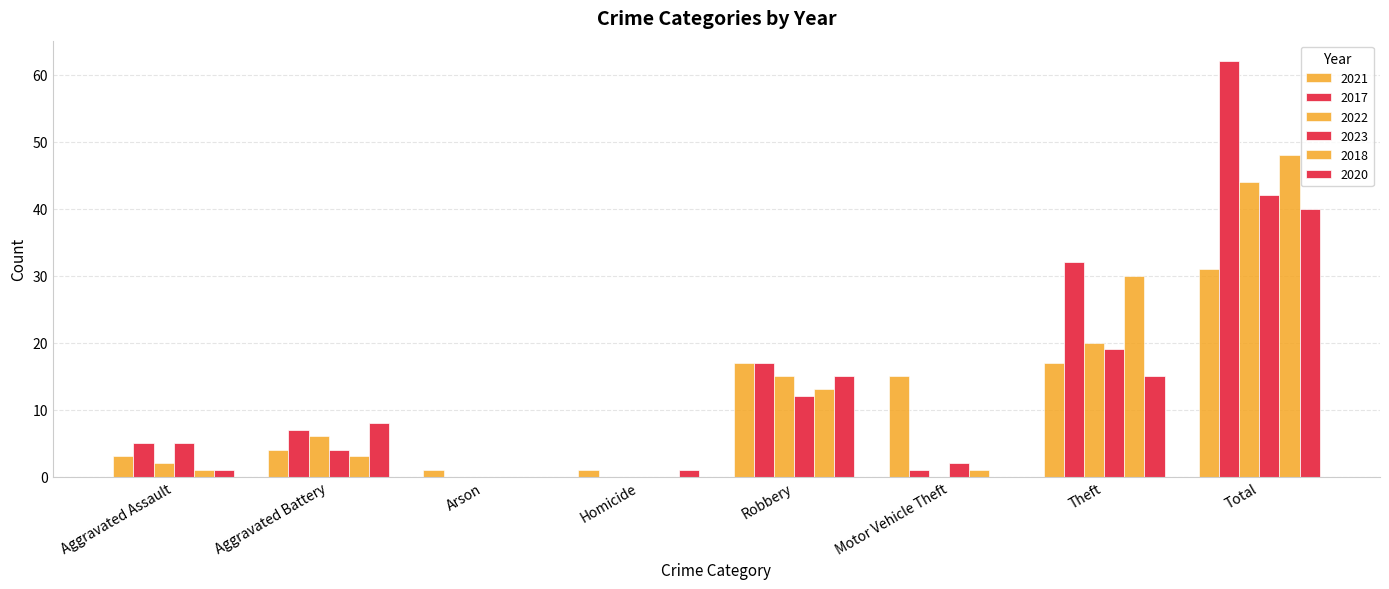

Reading right to left, extract all data points from this chart.

2021: 31	17	15	17	1	1	4	3
2017: 62	32	1	17	0	0	7	5
2022: 44	20	0	15	0	0	6	2
2023: 42	19	2	12	0	0	4	5
2018: 48	30	1	13	0	0	3	1
2020: 40	15	0	15	1	0	8	1